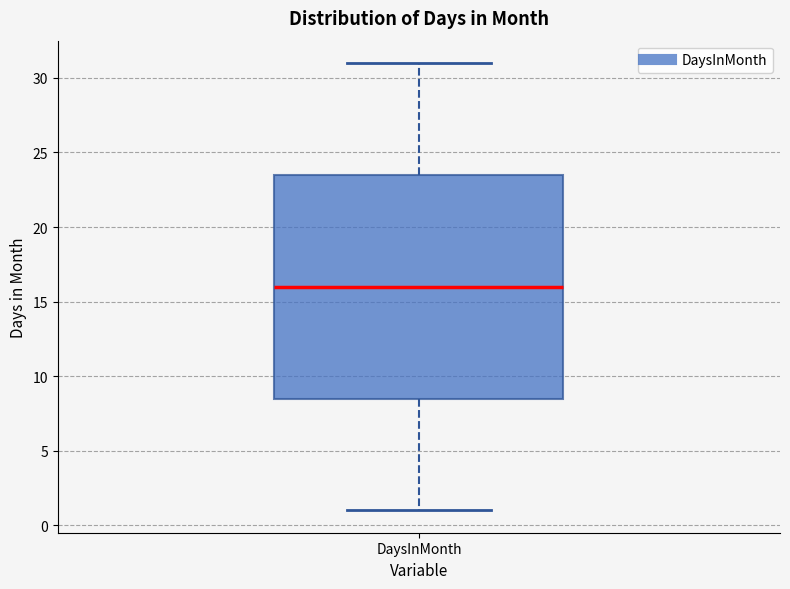

Transcribe this box plot: give where the median line is, the range the box spans, and where the two whiskers end, as read against the y-axis. The values are not printed on the chart, so give them approximately, as read against the axis.

median 16.0, box 8.5 to 23.5, whiskers 1.0 to 31.0